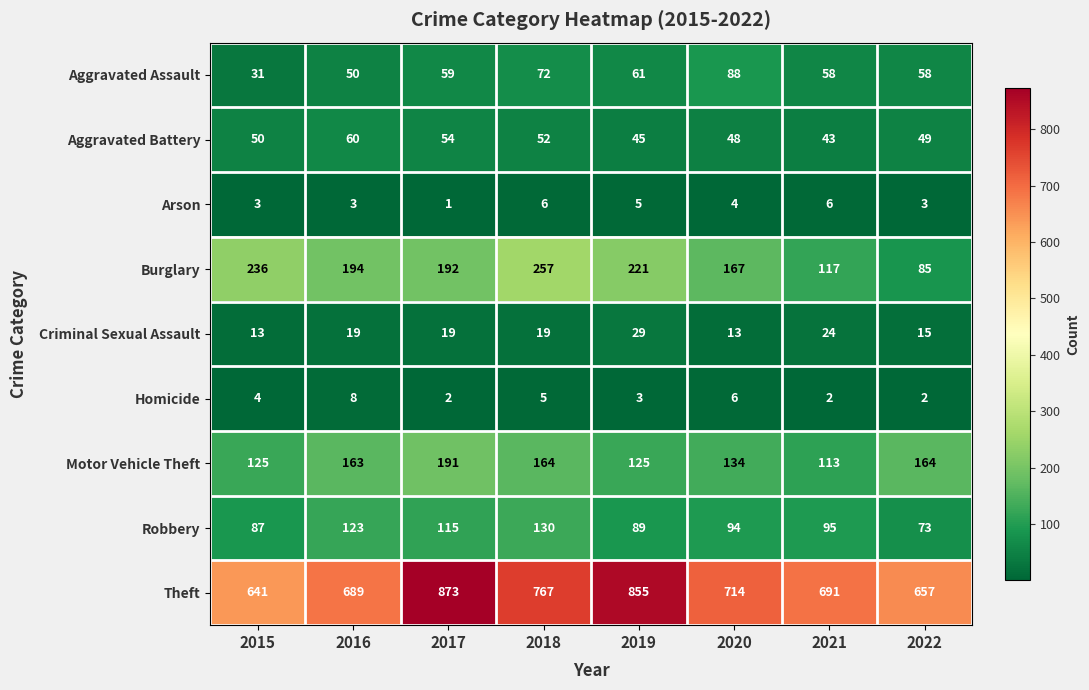

At how many categories does at least one series exceed 583?

8